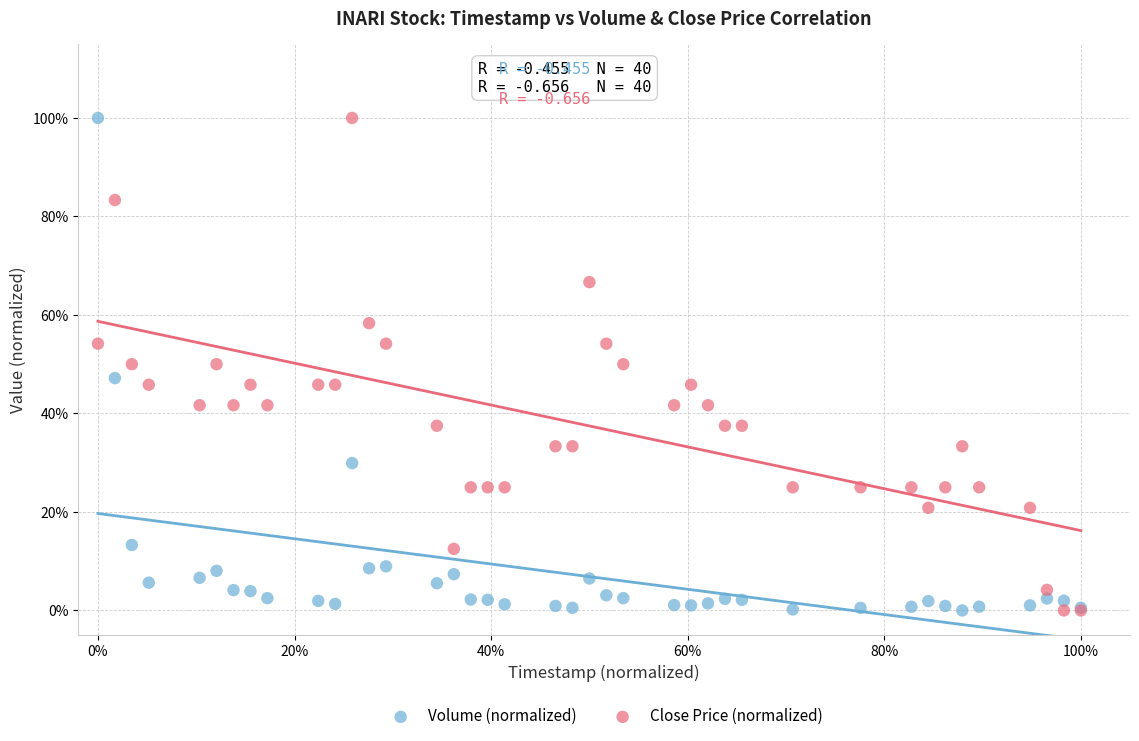

What are all the series names shown in the legend?

Volume (normalized), Close Price (normalized)